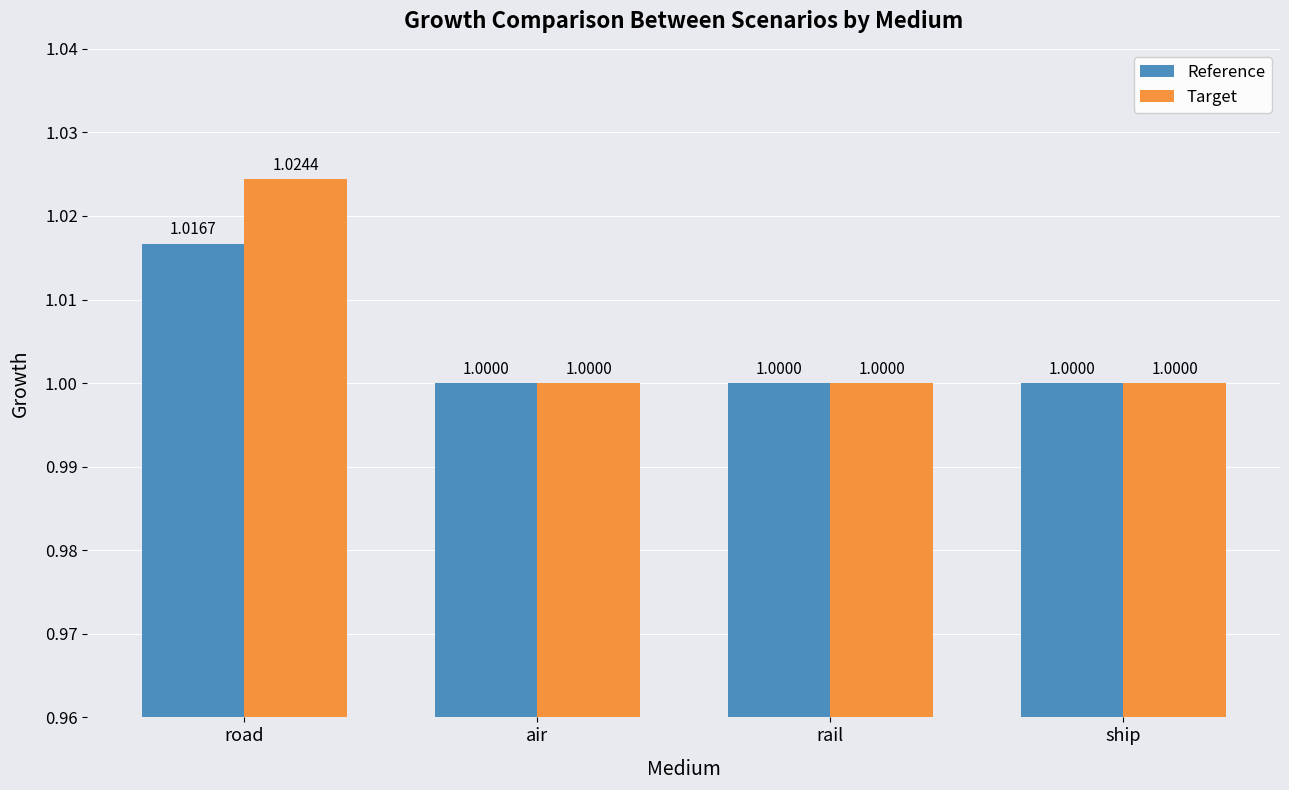

Which series changed the most between road and ship?

Target